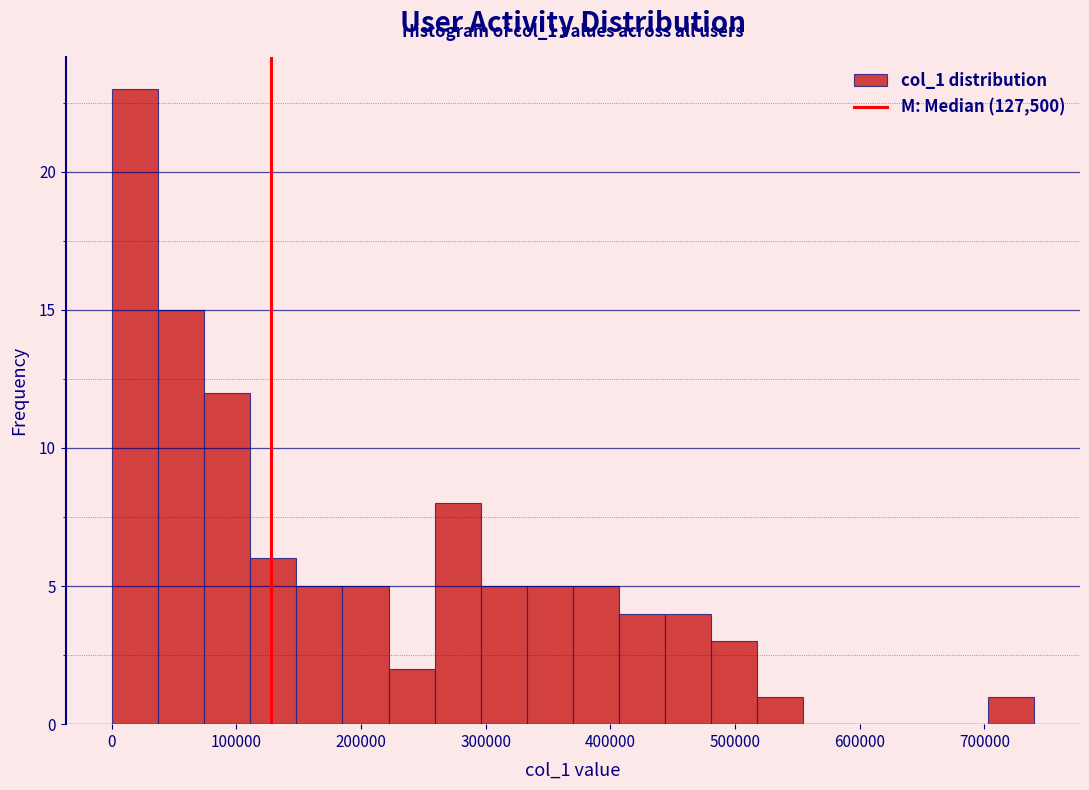

Around what value on the x-axis is the tallest bar? Give the approximate position of its centre, as read against the axis.

20000